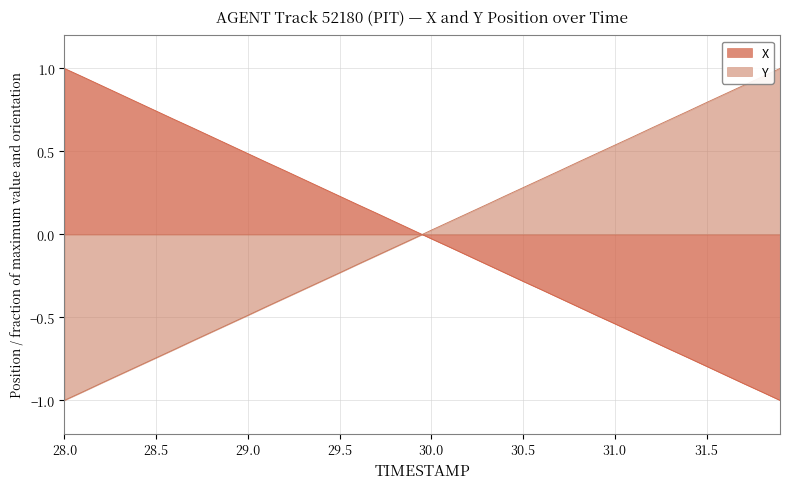

At which label does X first exceed 0?

28.0